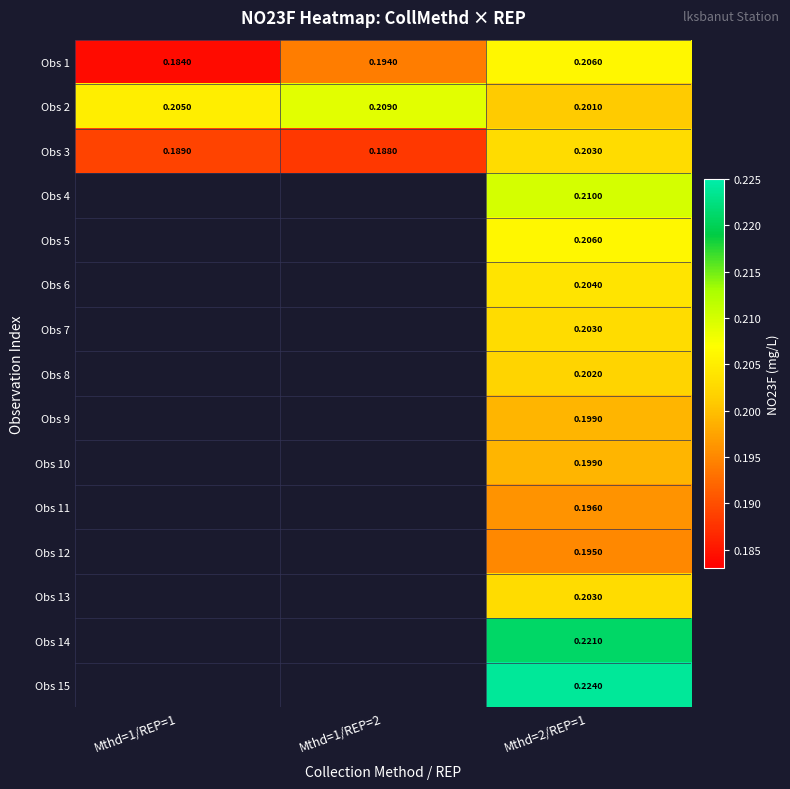

Which series has the largest total across all categories?

Obs 2